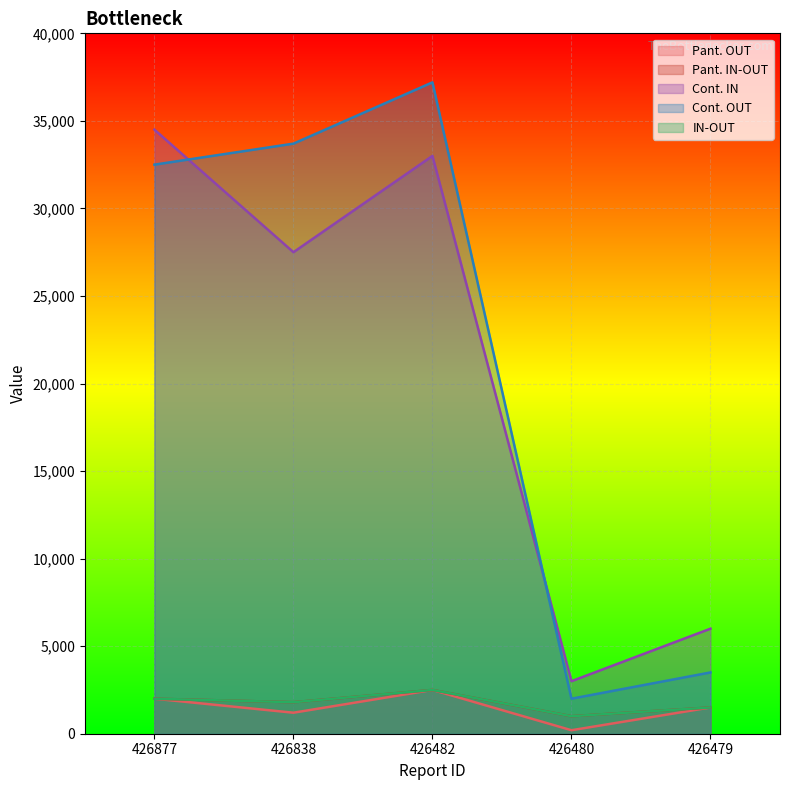

Is it true that IN-OUT equals 733 at 426877?

False